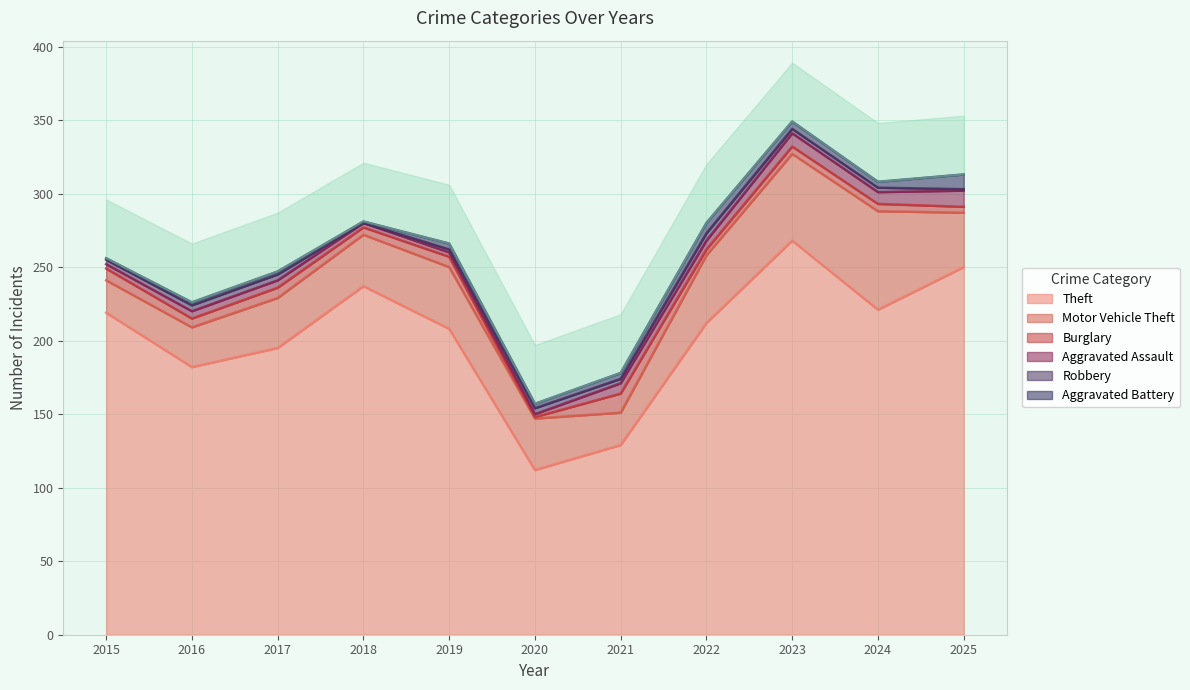

True or false: Motor Vehicle Theft and Aggravated Assault intersect in this chart.

False